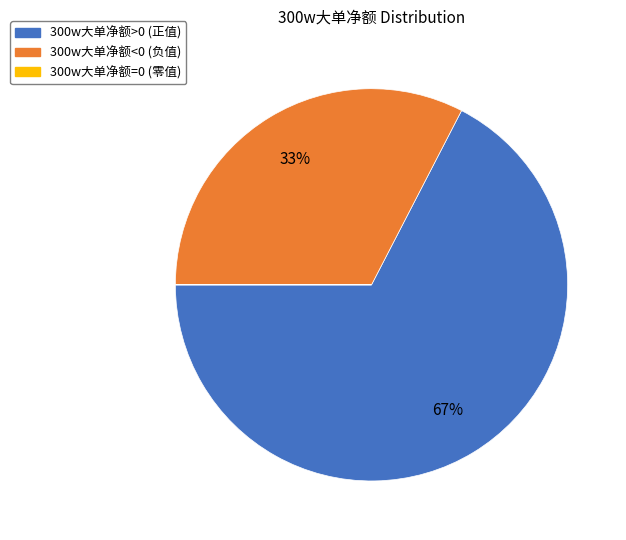

The 300w大单净额>0 slice represents 67% of the pie. True or false?

True